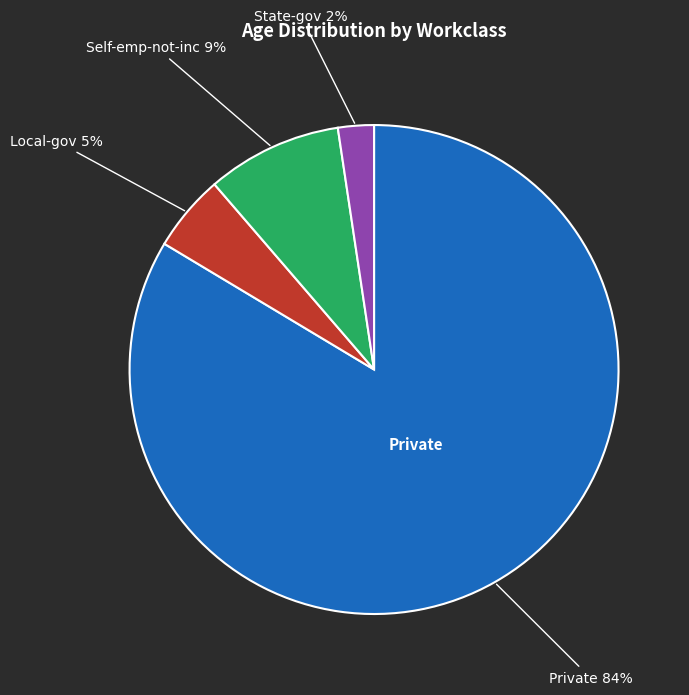

How many segments does this pie chart have?

4